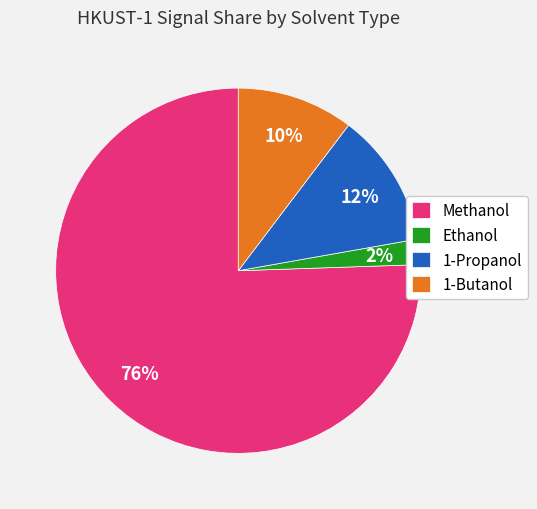

How many segments does this pie chart have?

4